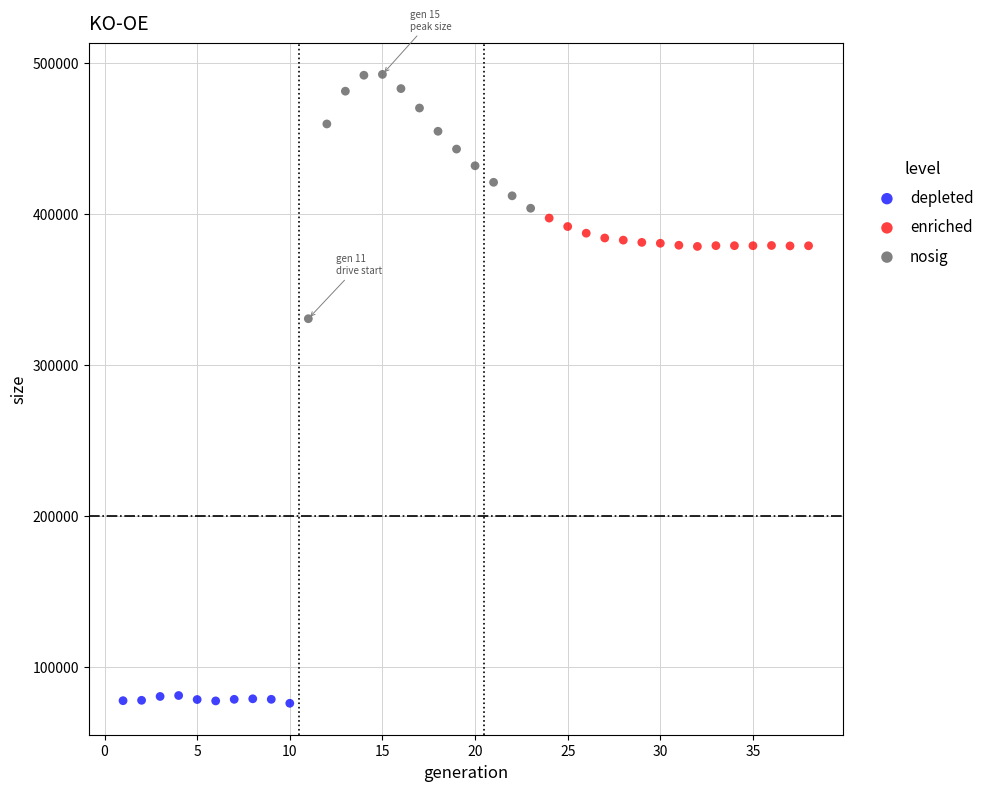

Which series has the widest spread of Y values?

nosig